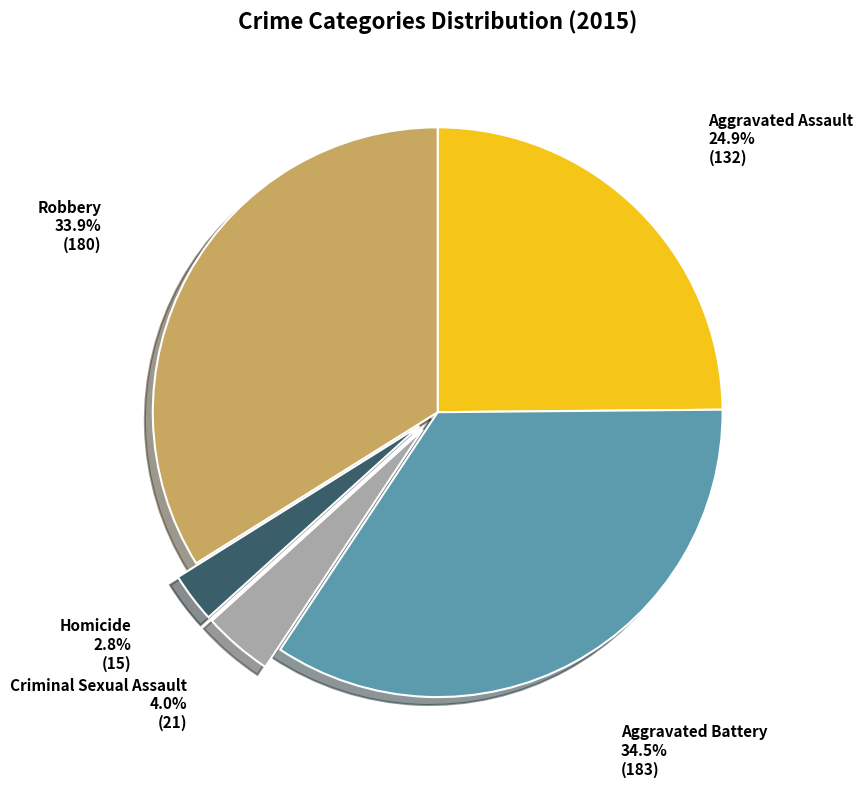

Which slice is the largest?

Aggravated Battery